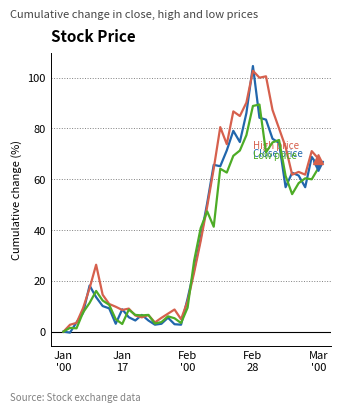

What is the maximum value shown in the chart?

104.6